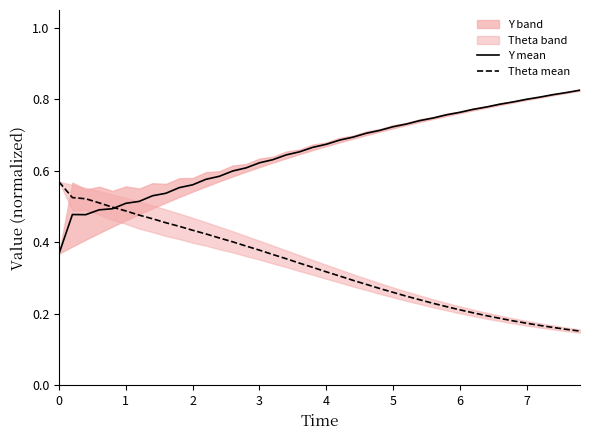

Reading left to right, transcribe all the data shown in this chart.

Y mean: 0.4	0.5	0.5	0.5	0.5	0.5	0.5	0.5	0.5	0.6	0.6	0.6	0.6	0.6	0.6	0.6	0.6	0.6	0.7	0.7	0.7	0.7	0.7	0.7	0.7	0.7	0.7	0.7	0.7	0.8	0.8	0.8	0.8	0.8	0.8	0.8	0.8	0.8	0.8	0.8
Theta mean: 0.6	0.5	0.5	0.5	0.5	0.5	0.5	0.5	0.5	0.4	0.4	0.4	0.4	0.4	0.4	0.4	0.4	0.4	0.3	0.3	0.3	0.3	0.3	0.3	0.3	0.3	0.2	0.2	0.2	0.2	0.2	0.2	0.2	0.2	0.2	0.2	0.2	0.2	0.2	0.2